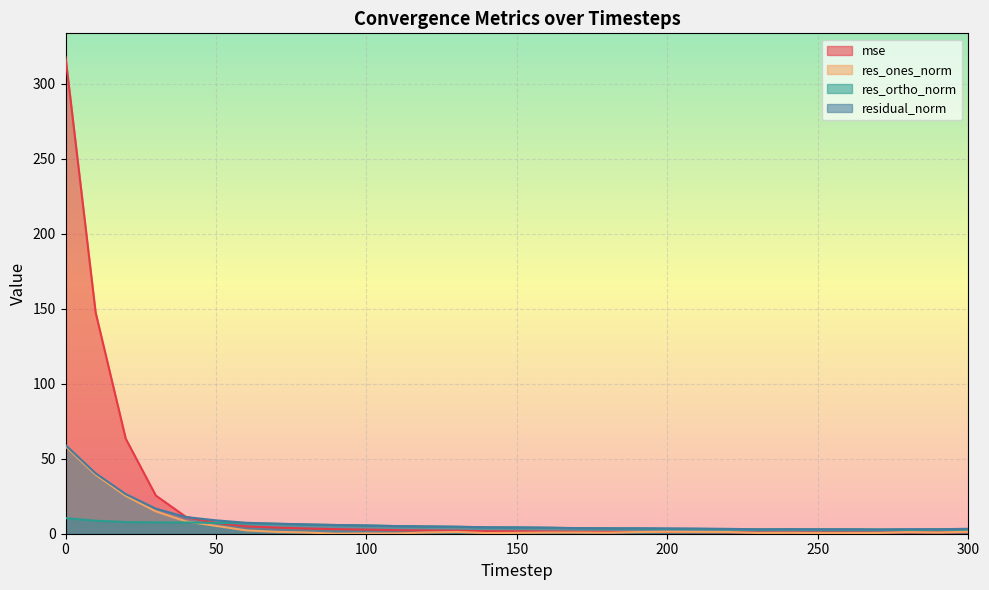

After their last crossing, which series has the higher values: mse or residual_norm?

residual_norm